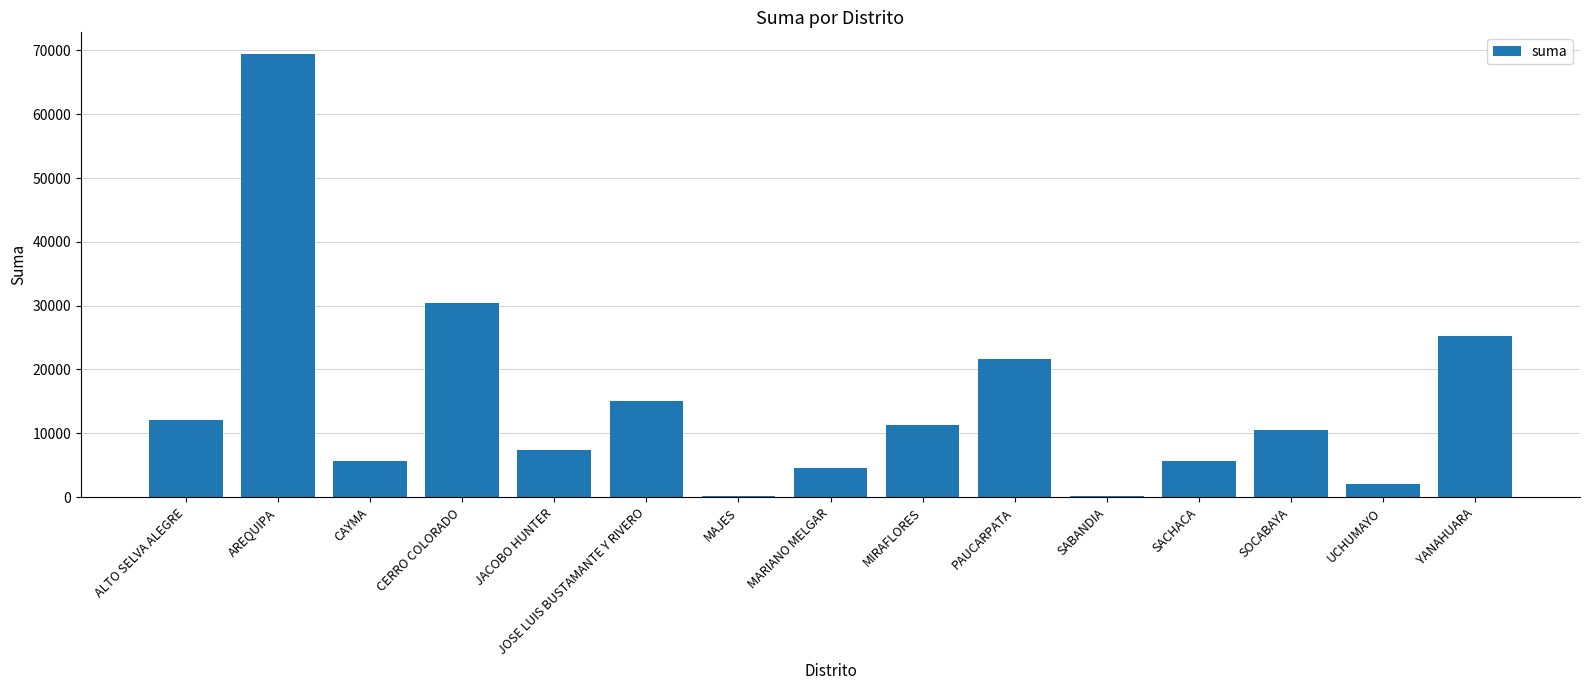

Is it true that the value at CAYMA is 8031.9?

False